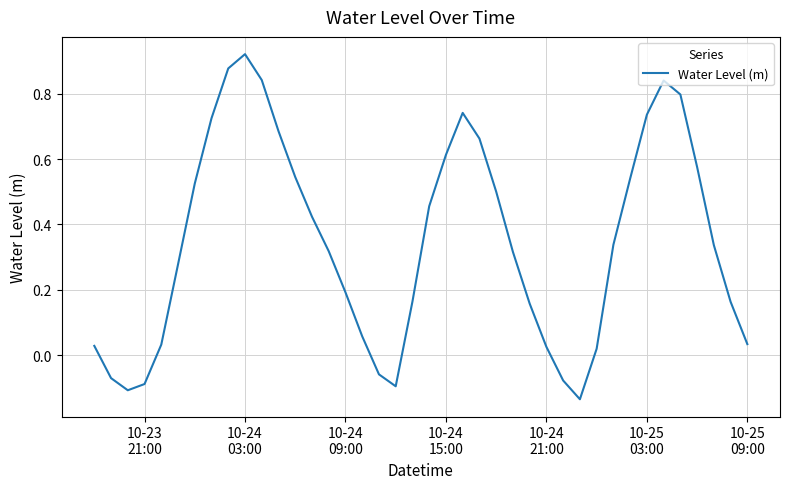

Does the chart have visible grid lines?

Yes